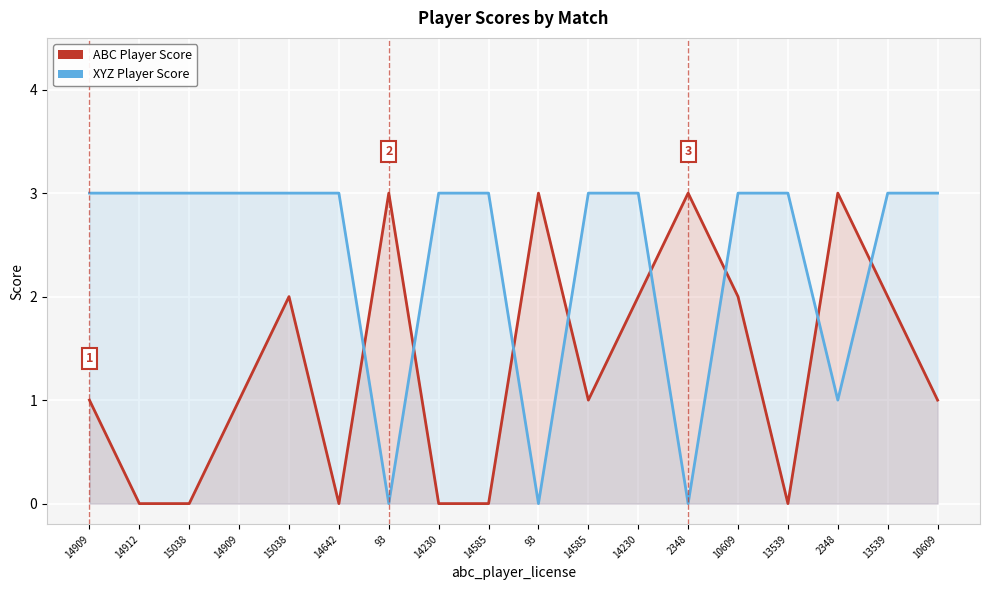

What is the average value of the ABC Player Score series?

1